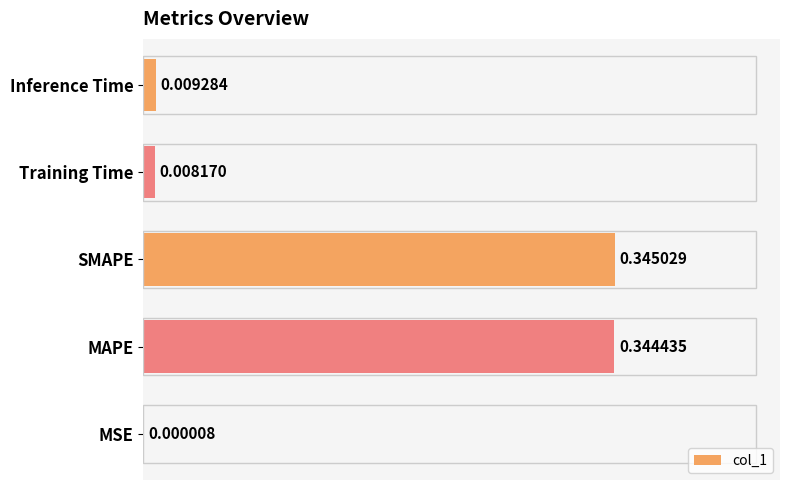

Does the chart contain stacked bars?

No